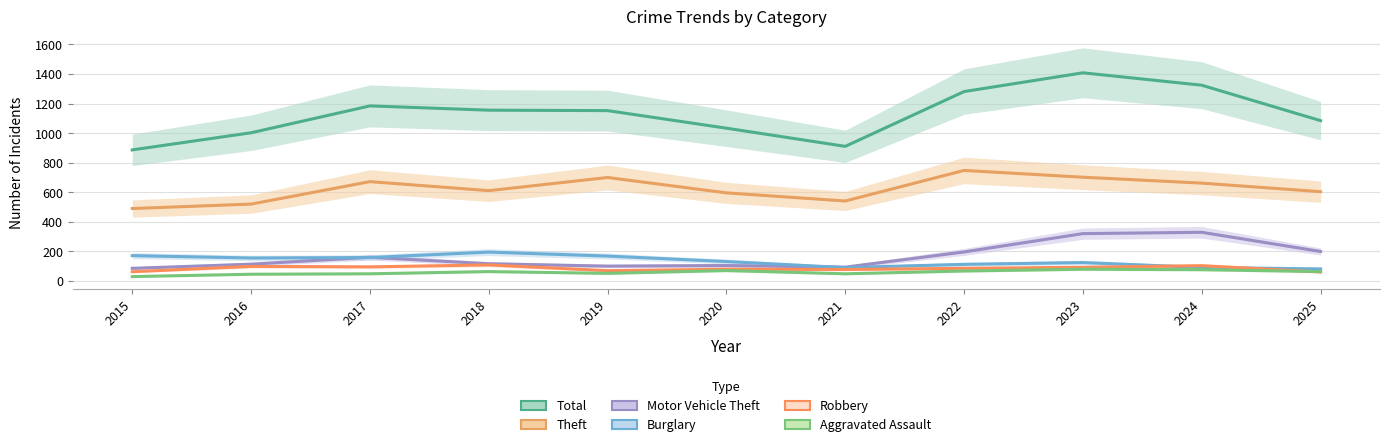

What is the total value across all series at 2020?

2008